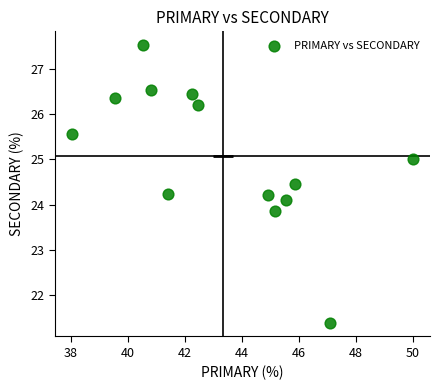

What is the range of Y values (max minus min)?

6.1